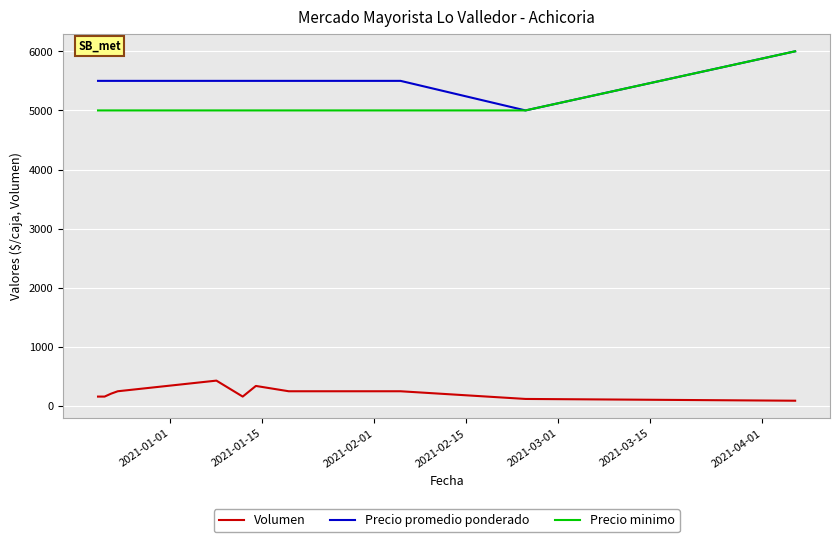

How many distinct data groups are displayed?

3